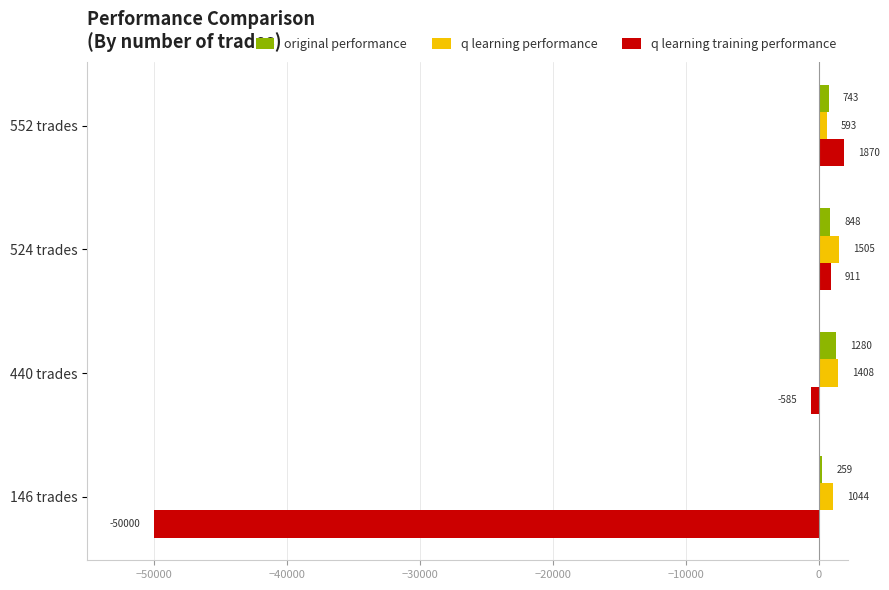

Which series has the largest total across all categories?

q learning performance